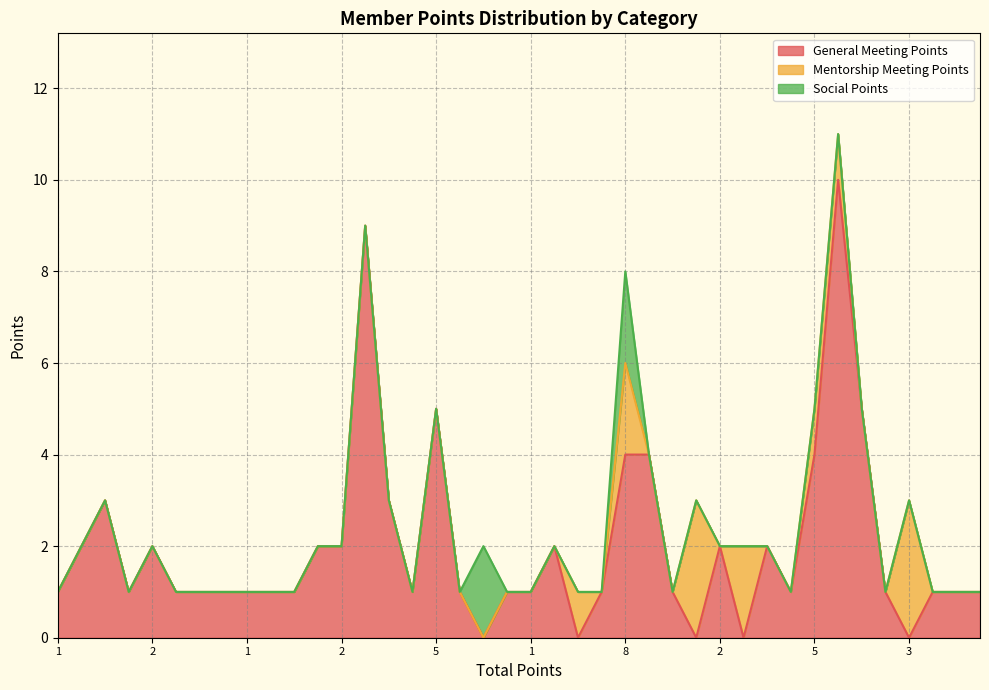

Which label corresponds to the largest value in the chart?

11